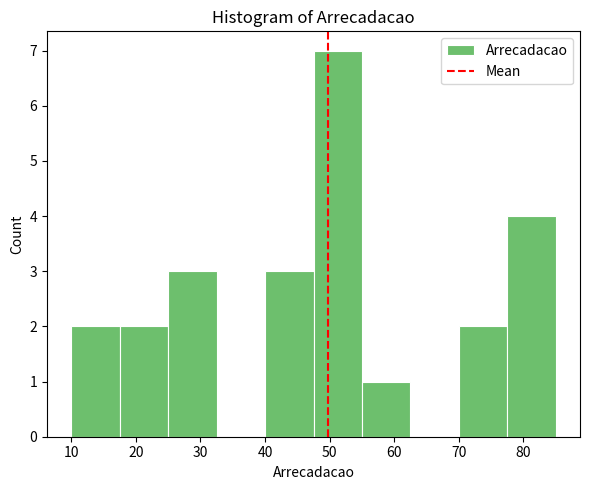

Which range on the x-axis has the tallest bar?

47.5 to 55.0